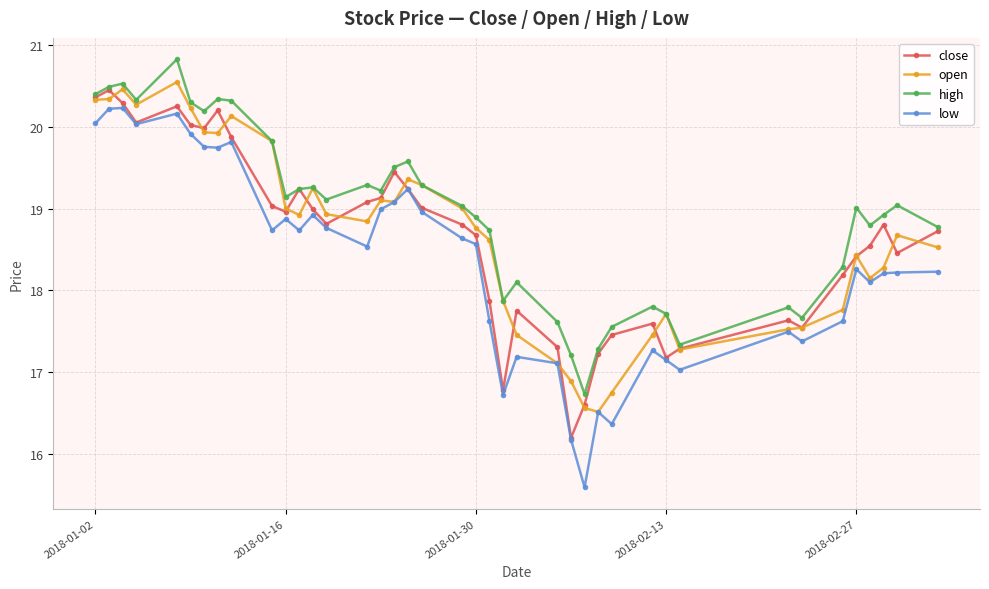

Which series has the largest range (max minus min)?

low